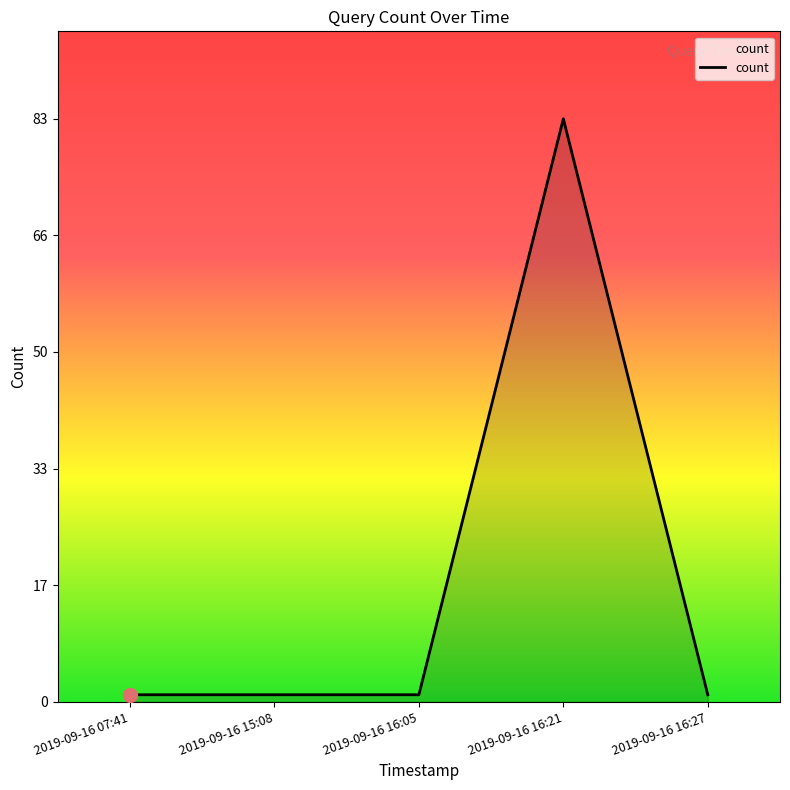

What is the smallest value displayed?

1